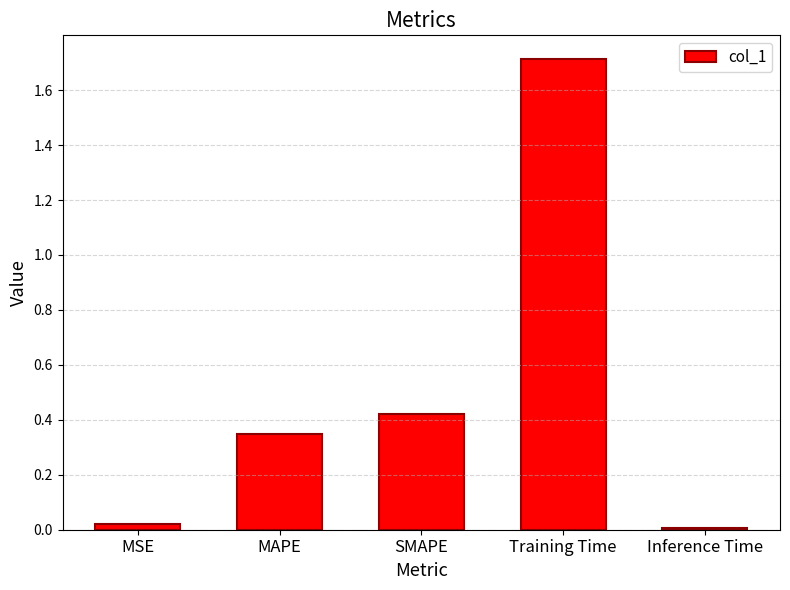

Are the bars grouped side by side (vs. stacked)?

No